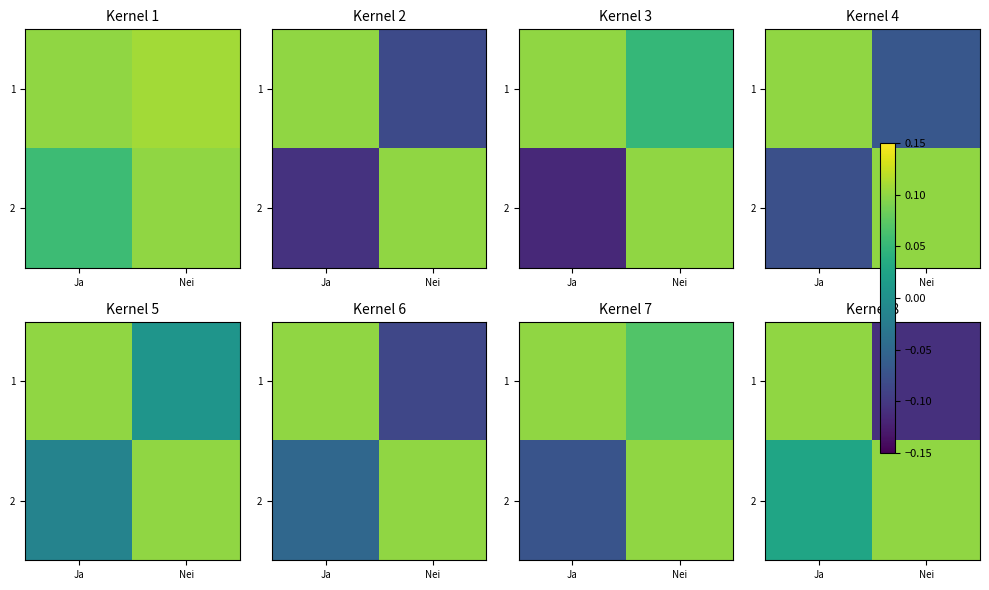

What is the difference between the maximum and minimum values in the 2 series?

0.1